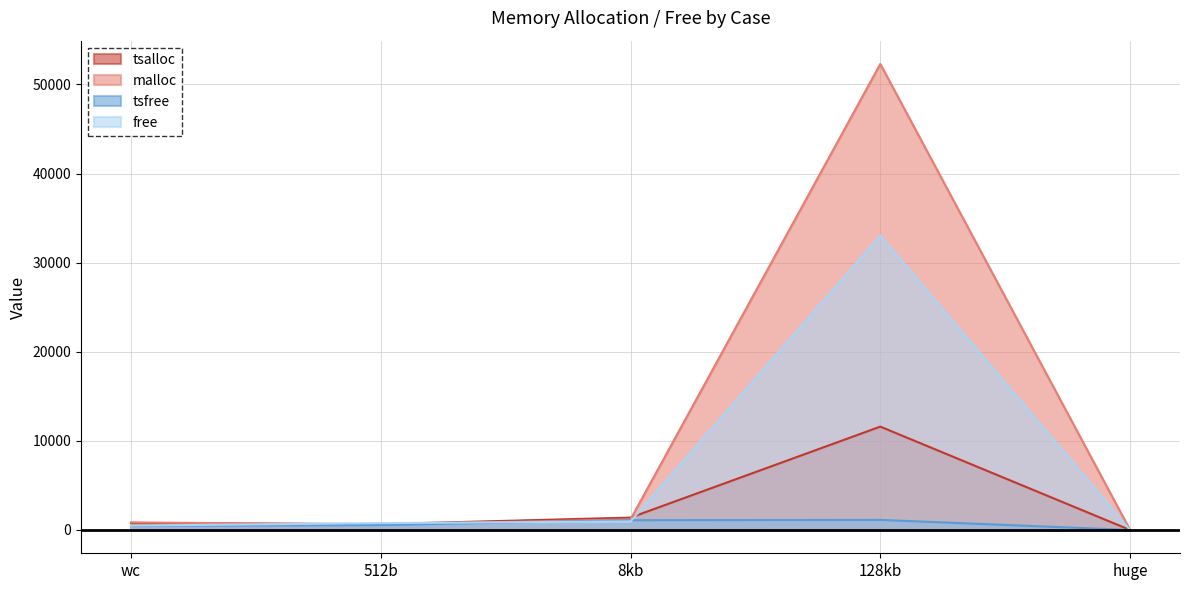

The value of tsalloc at huge is -5908. True or false?

False